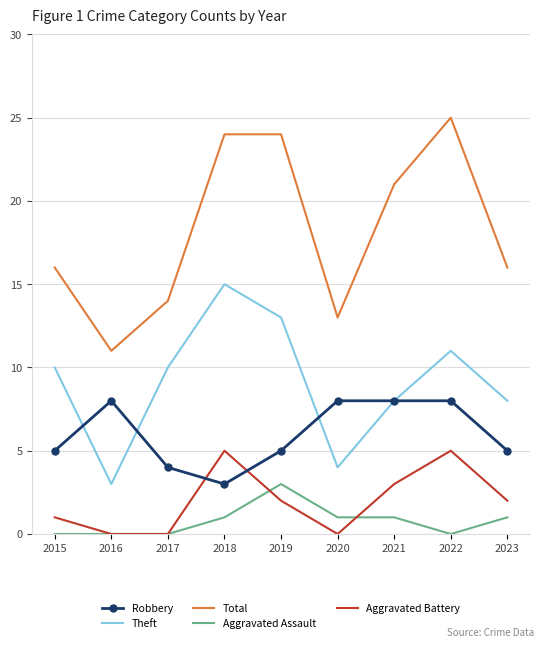

True or false: Aggravated Assault and Total intersect in this chart.

False